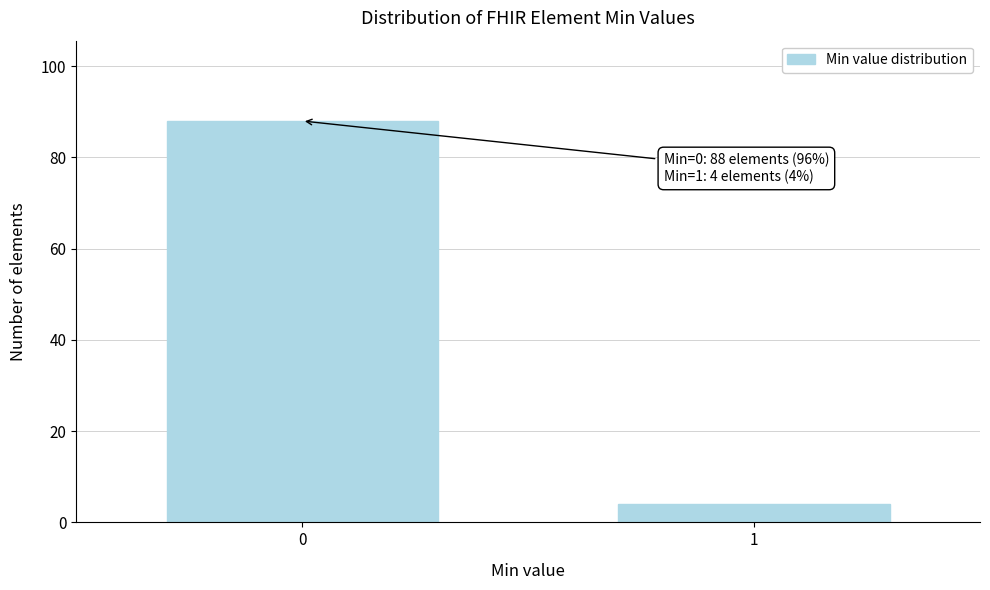

Reading left to right, transcribe all the data shown in this chart.

0=88	1=4